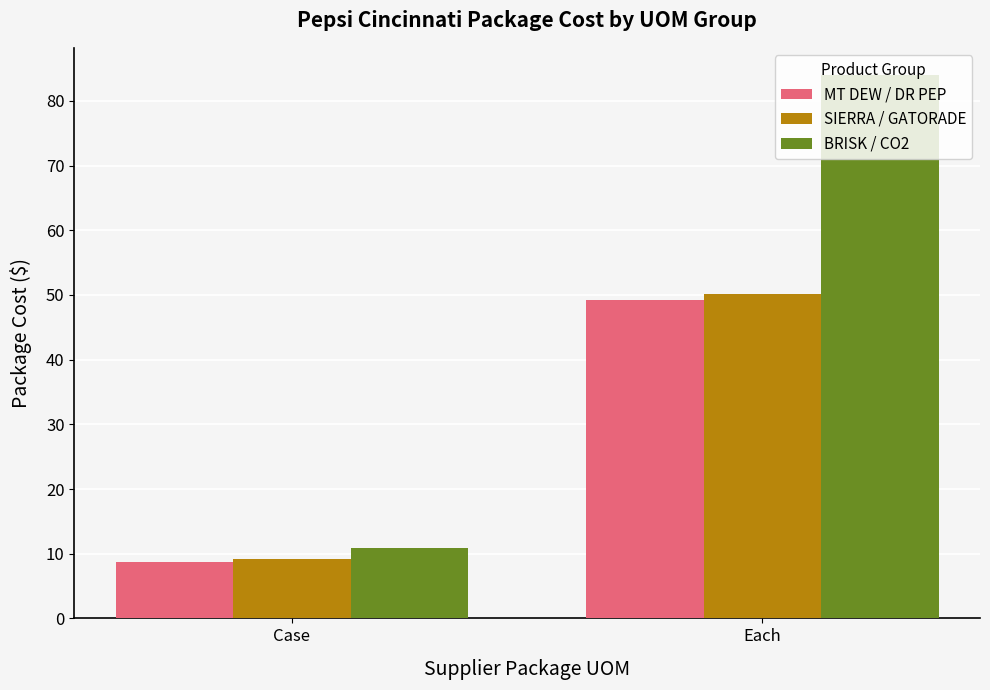

What is the sum of all MT DEW / DR PEP values?

57.9